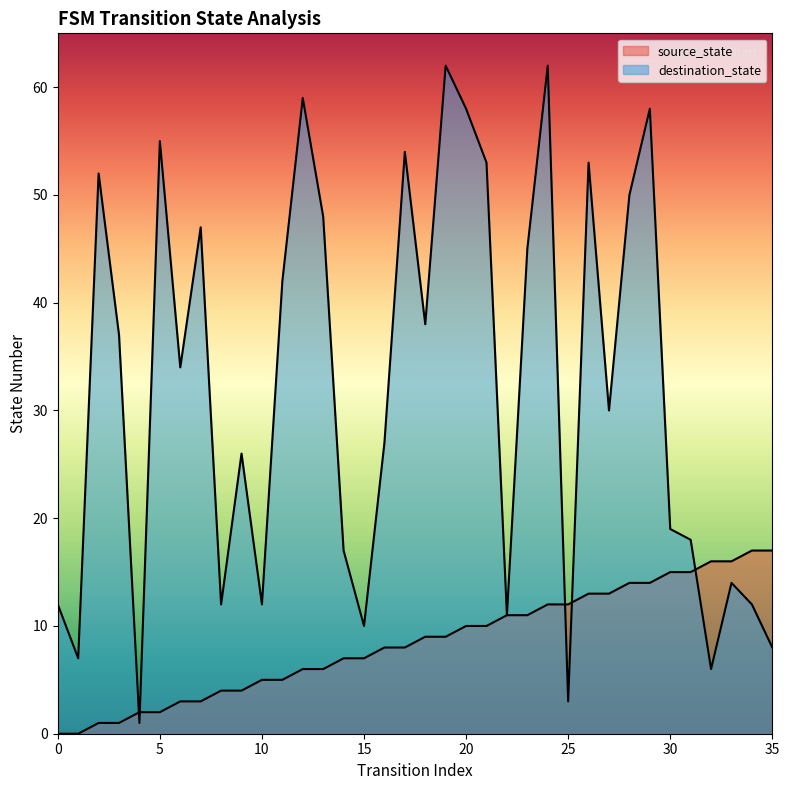

Which has a higher value, 27 or 19?

27